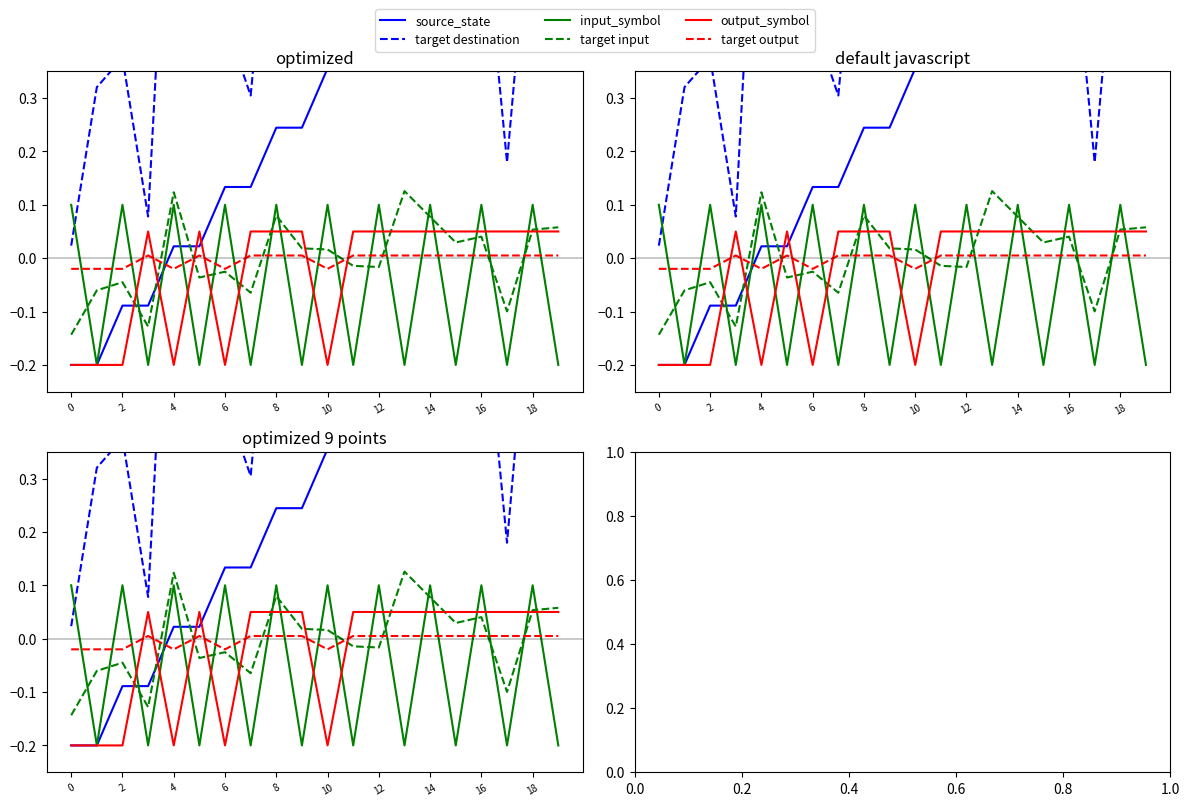

What is the spread (max minus min) of values at 19?

1.0